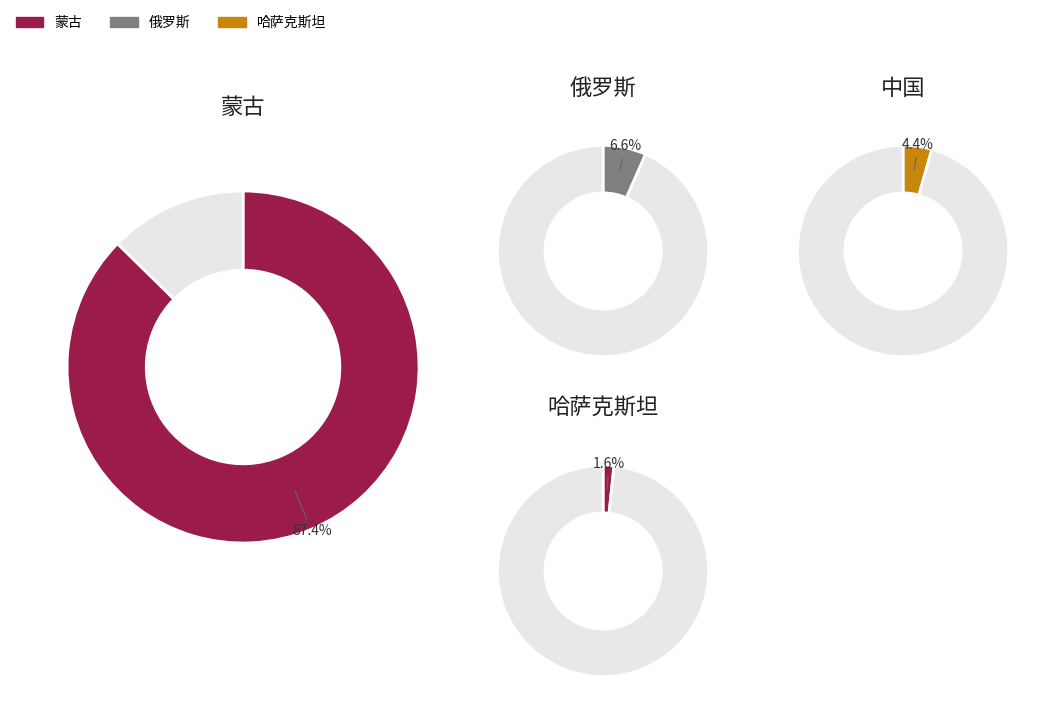

Rank the categories by value from lowest to highest.

哈萨克斯坦, 中国, 俄罗斯, 蒙古